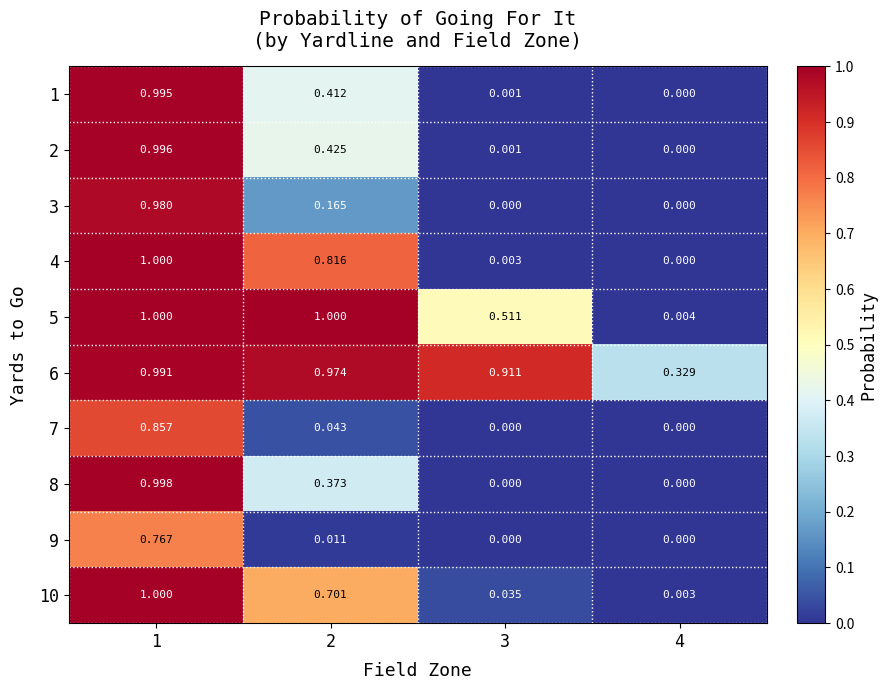

Is the value of 2 at 4 greater than the value of 5 at 3?

No